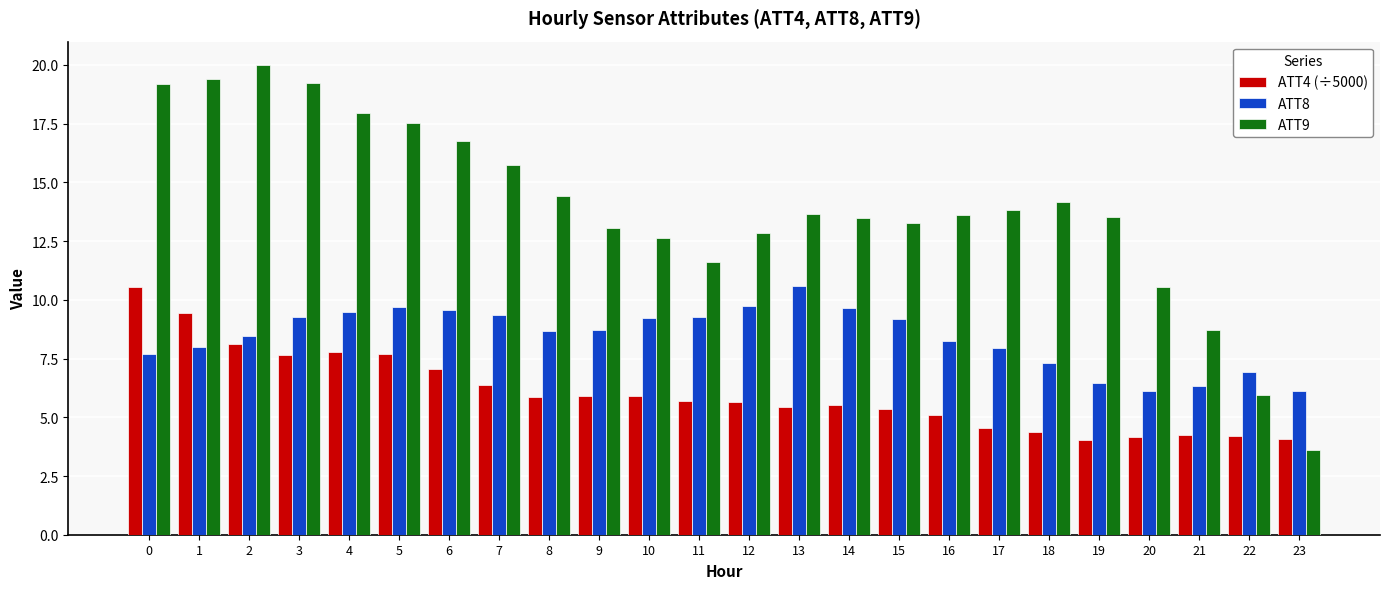

List the series in order of their overall mean, lowest first.

ATT4 (÷5000), ATT8, ATT9